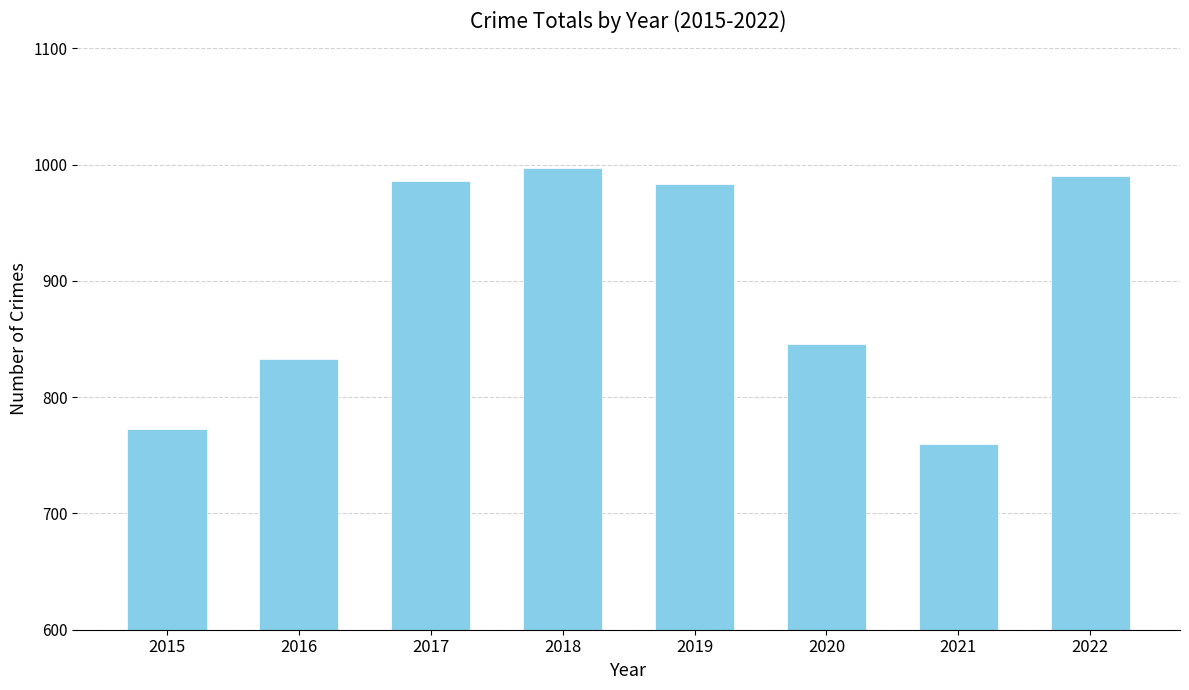

Does the chart contain any negative values?

No